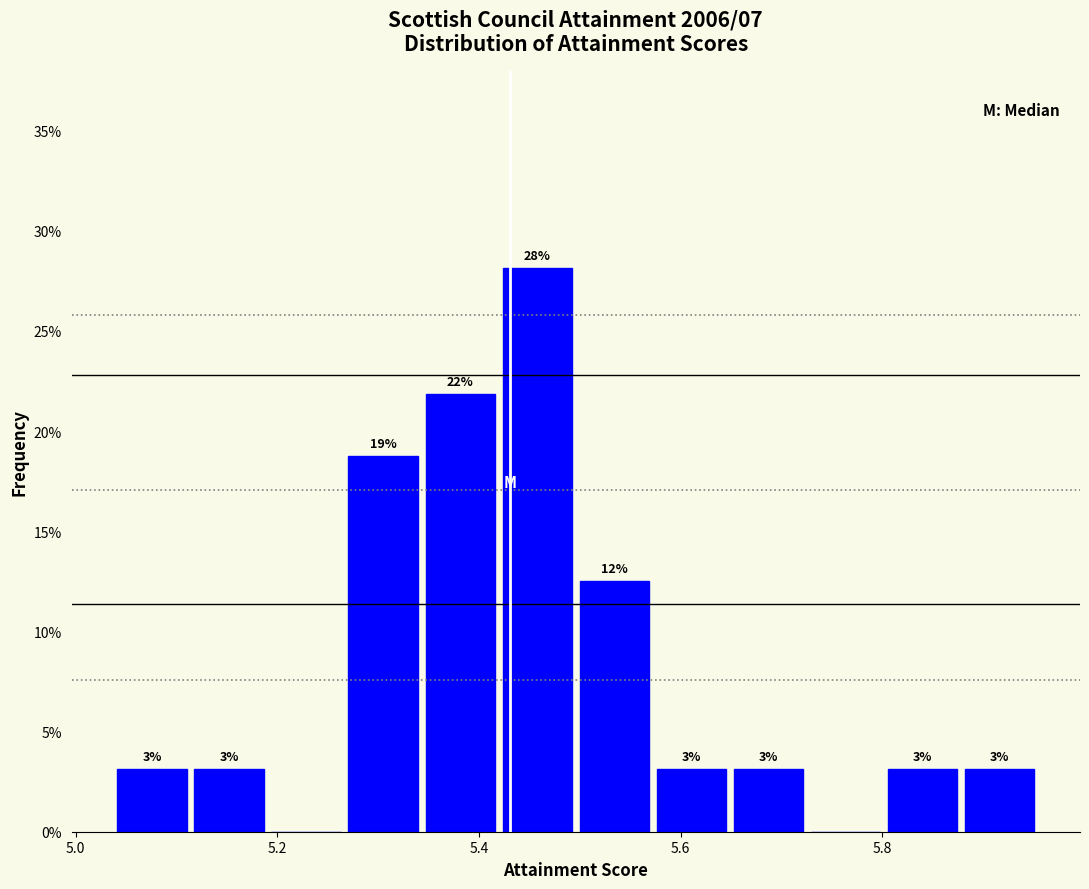

Around what value on the x-axis is the tallest bar? Give the approximate position of its centre, as read against the axis.

5.46